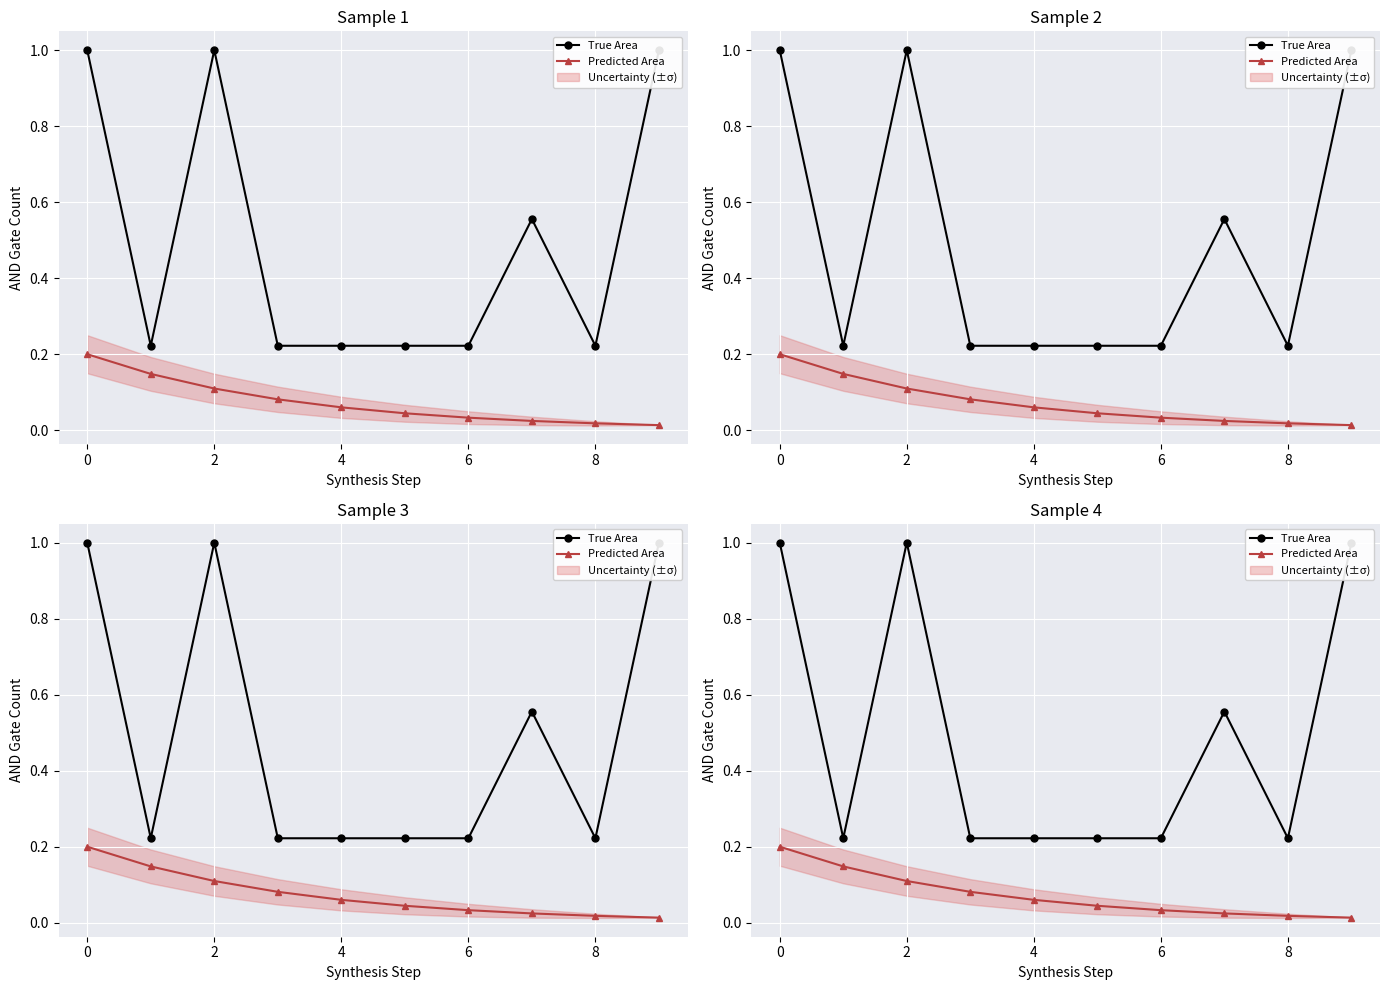

What are all the series names shown in the legend?

True Area, Predicted Area